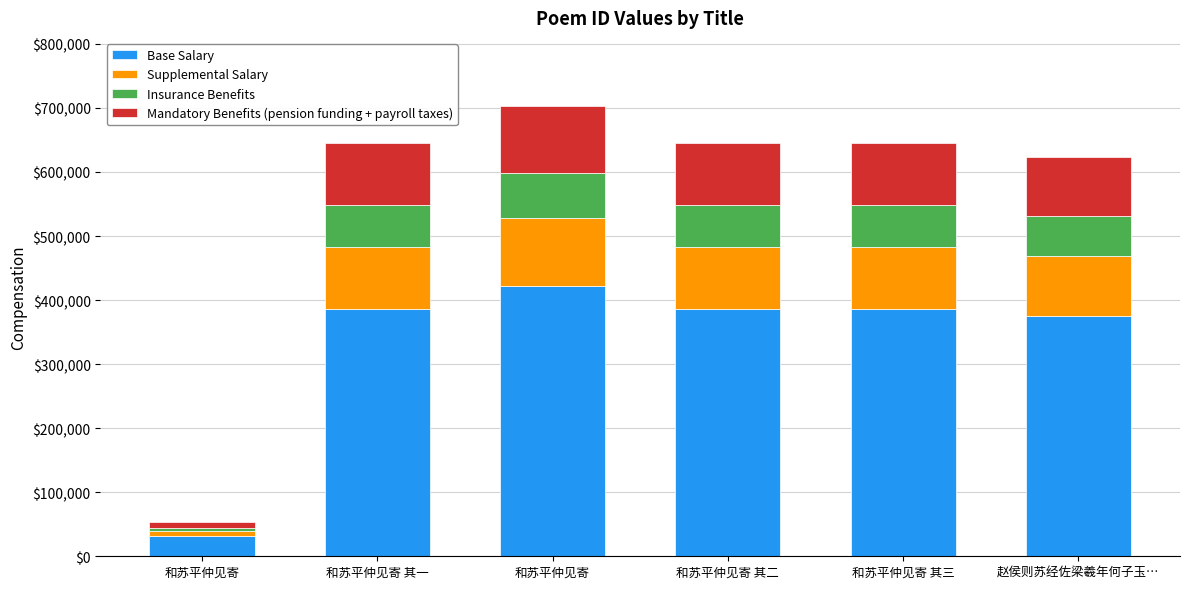

The Supplemental Salary series shows 156255.4 at 和苏平仲见寄 其二. True or false?

False